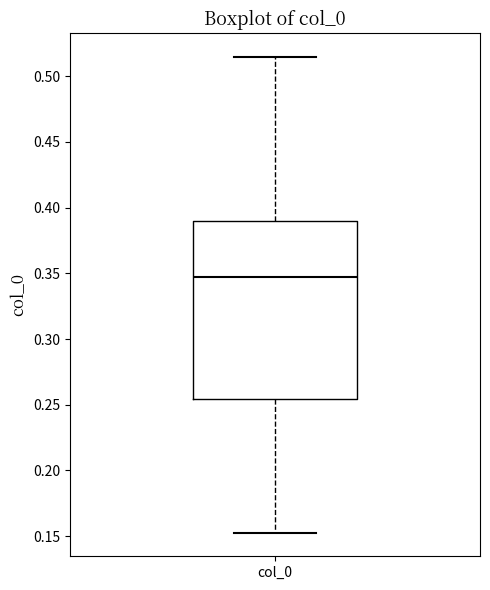

Transcribe this box plot: give where the median line is, the range the box spans, and where the two whiskers end, as read against the y-axis. The values are not printed on the chart, so give them approximately, as read against the axis.

median 0.345, box 0.255 to 0.390, whiskers 0.155 to 0.515